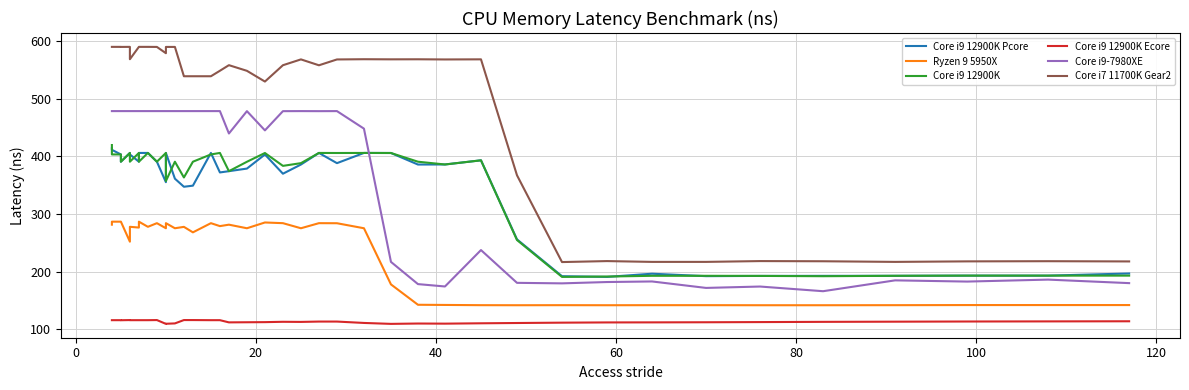

Which series has the largest range (max minus min)?

Core i7 11700K Gear2